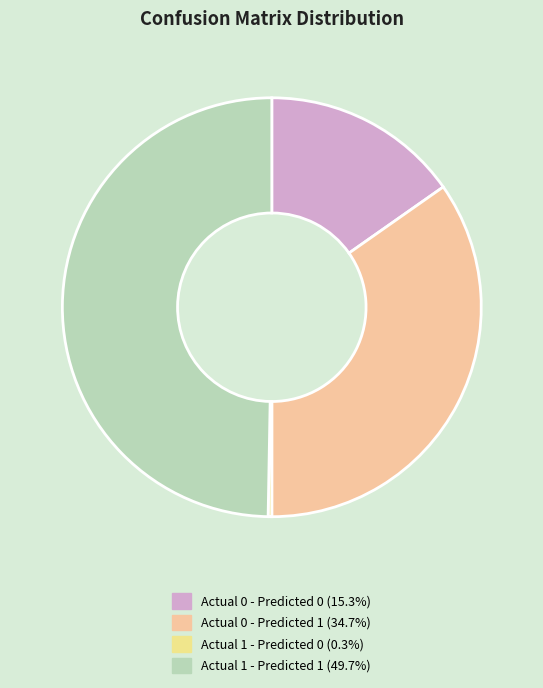

What is the total percentage of Actual 1 - Predicted 1 and Actual 0 - Predicted 1?

84.5%